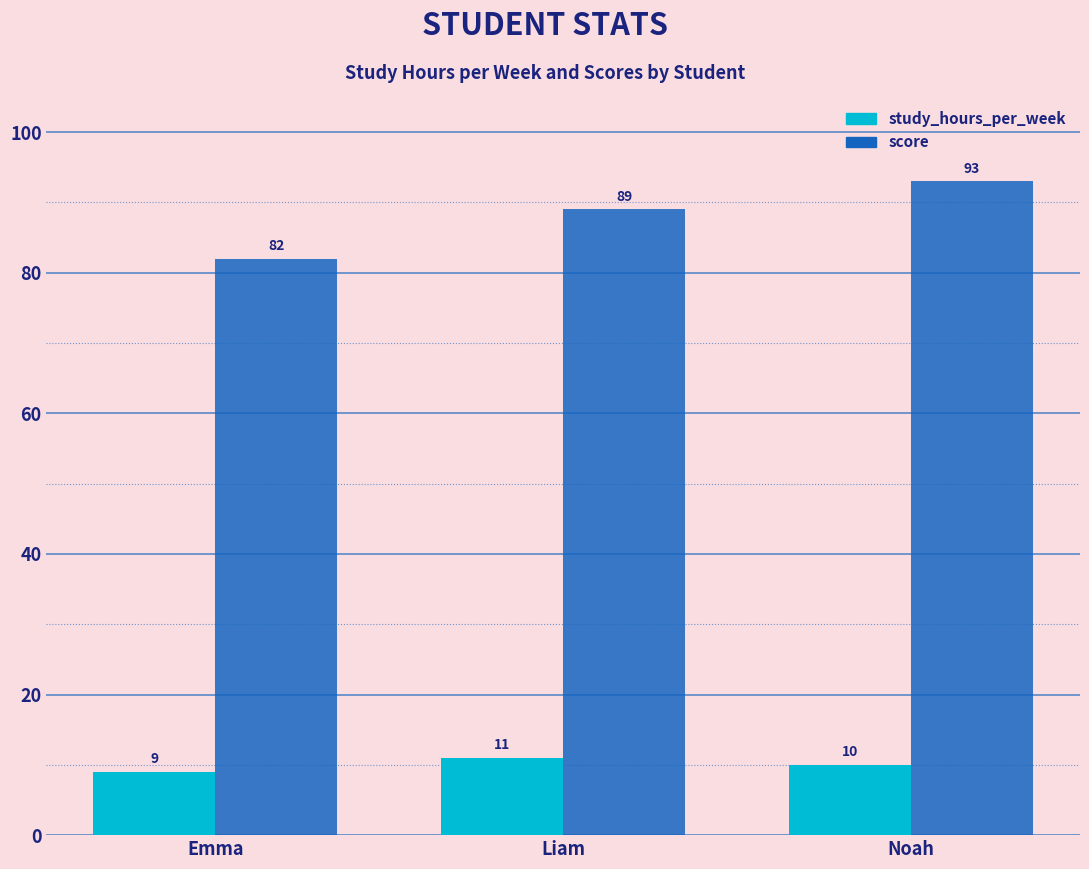

Which series changed the most between Emma and Noah?

score